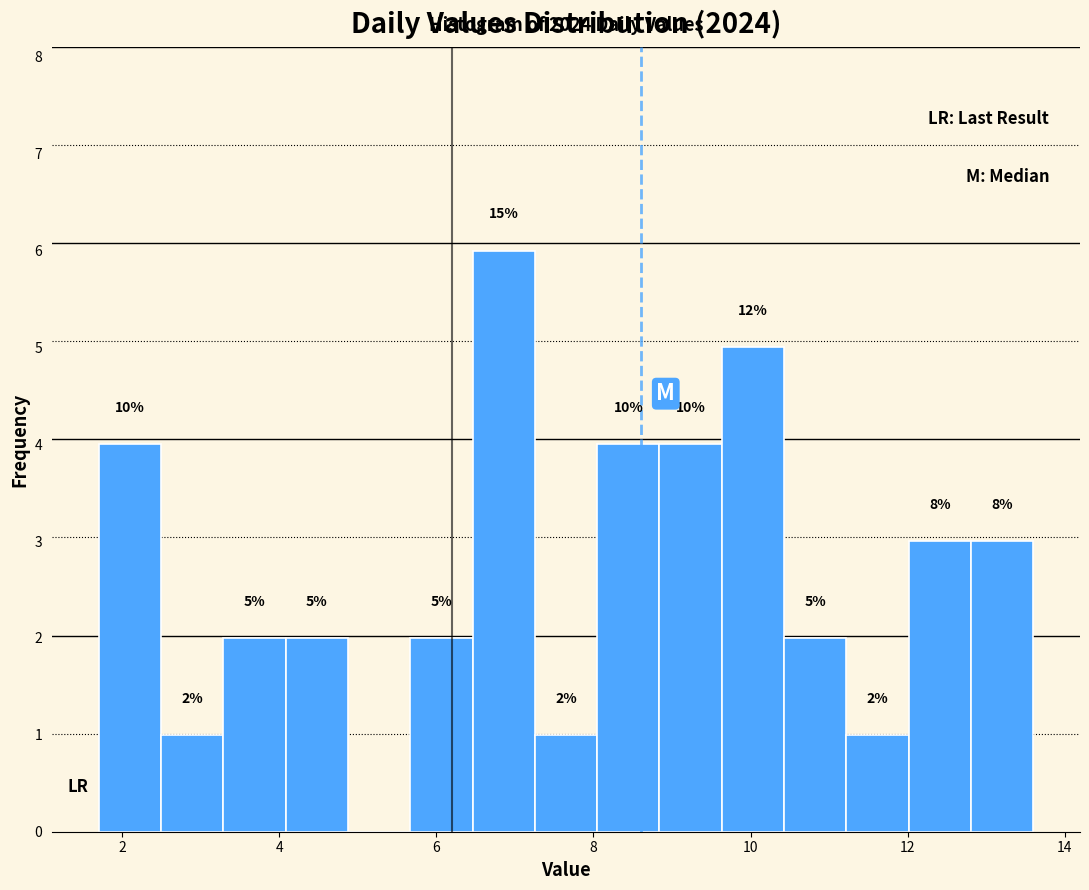

Around what value on the x-axis is the tallest bar? Give the approximate position of its centre, as read against the axis.

6.8